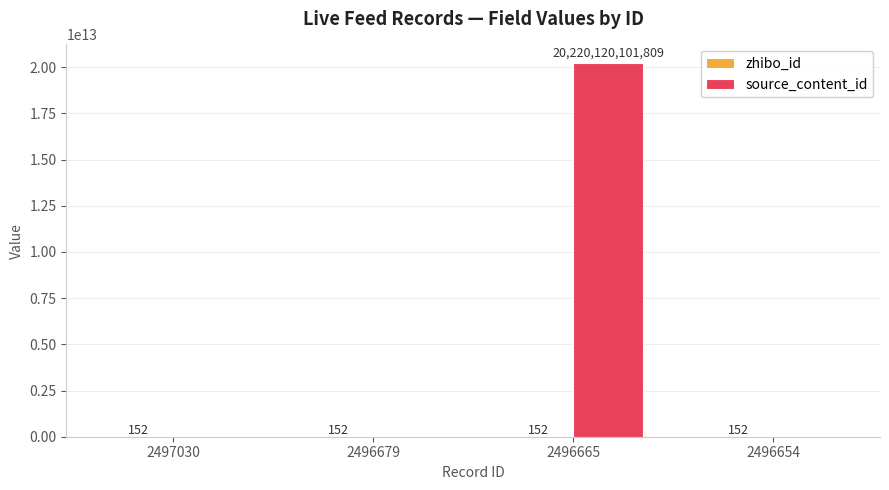

Which series has the largest total across all categories?

source_content_id